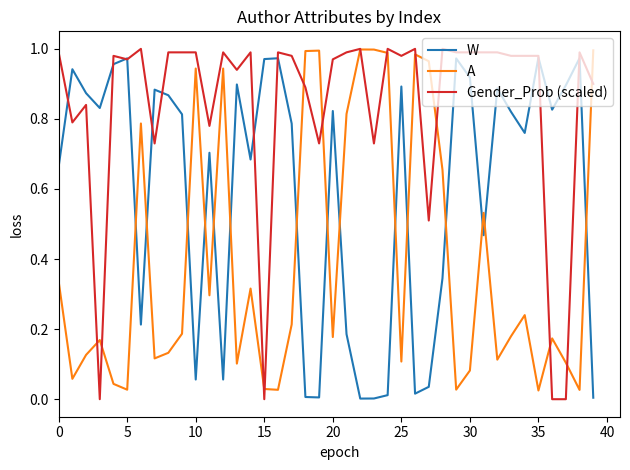

Which series has the largest total across all categories?

Gender_Prob (scaled)